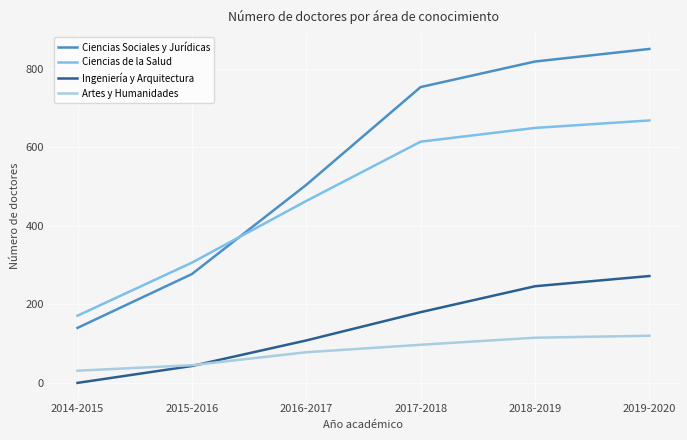

Reading left to right, what are all the values shown in this chart?

Ciencias Sociales y Jurídicas: 140	277	504	753	818	850
Ciencias de la Salud: 171	306	463	614	649	668
Ingeniería y Arquitectura: 0	43	108	180	246	272
Artes y Humanidades: 31	45	78	97	115	120